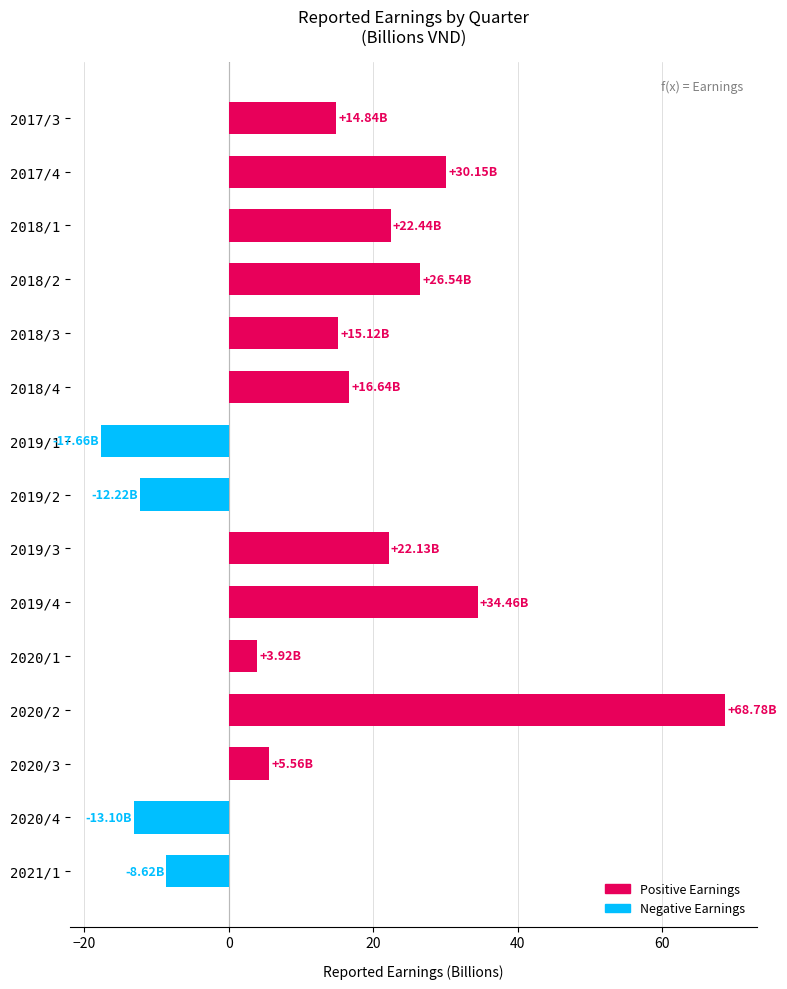

What is the difference between the second highest and second lowest values?

47.6